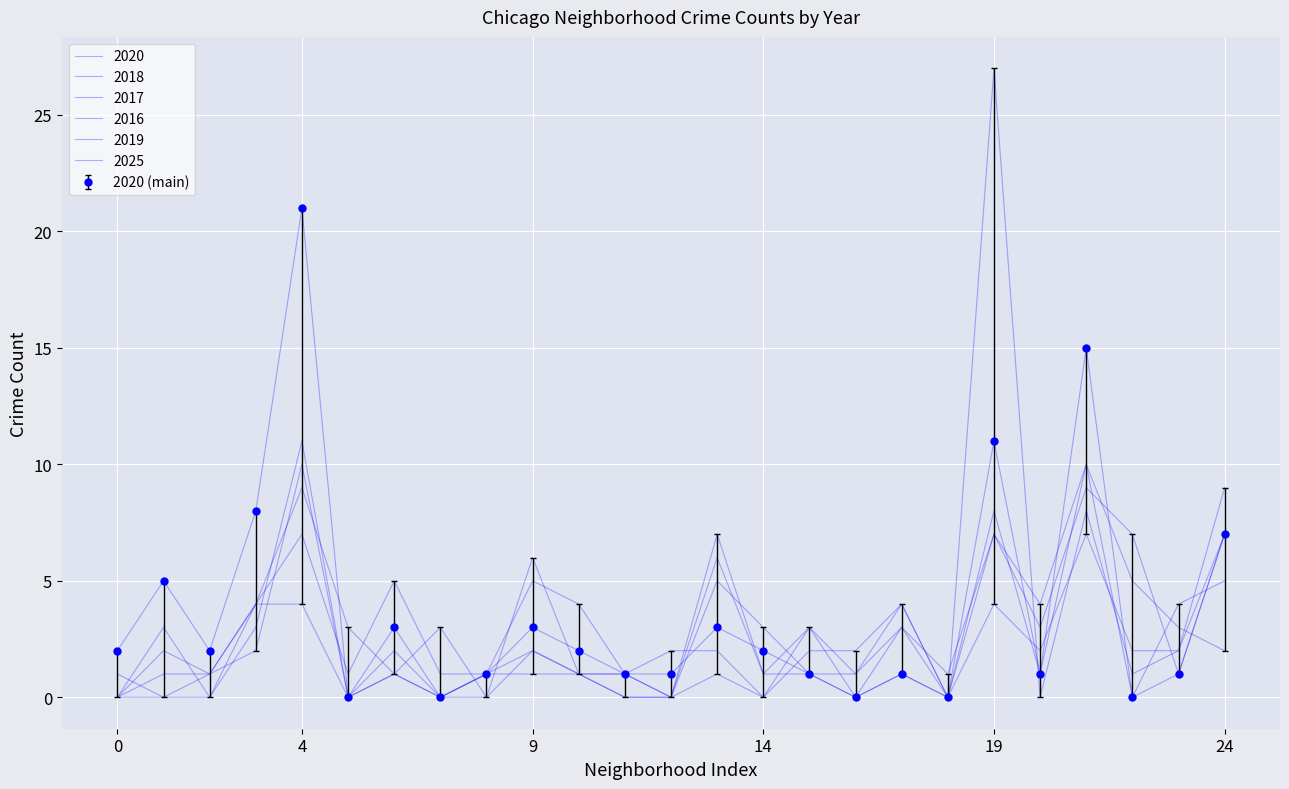

Which series ends up on top after the final intersection of 2020 and 2017?

2020